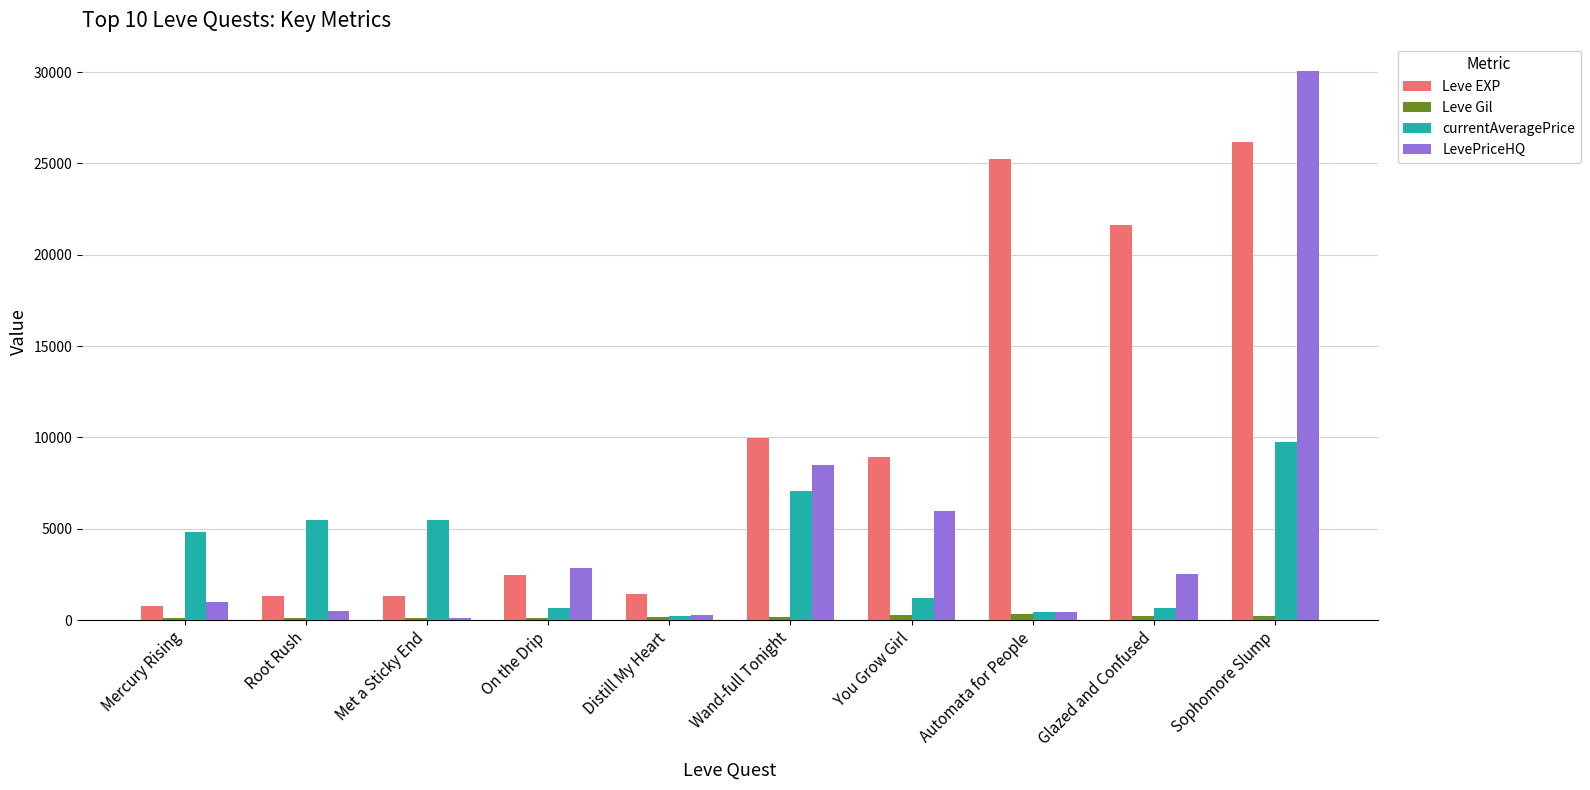

How many values in the Leve Gil series are below 191?

5